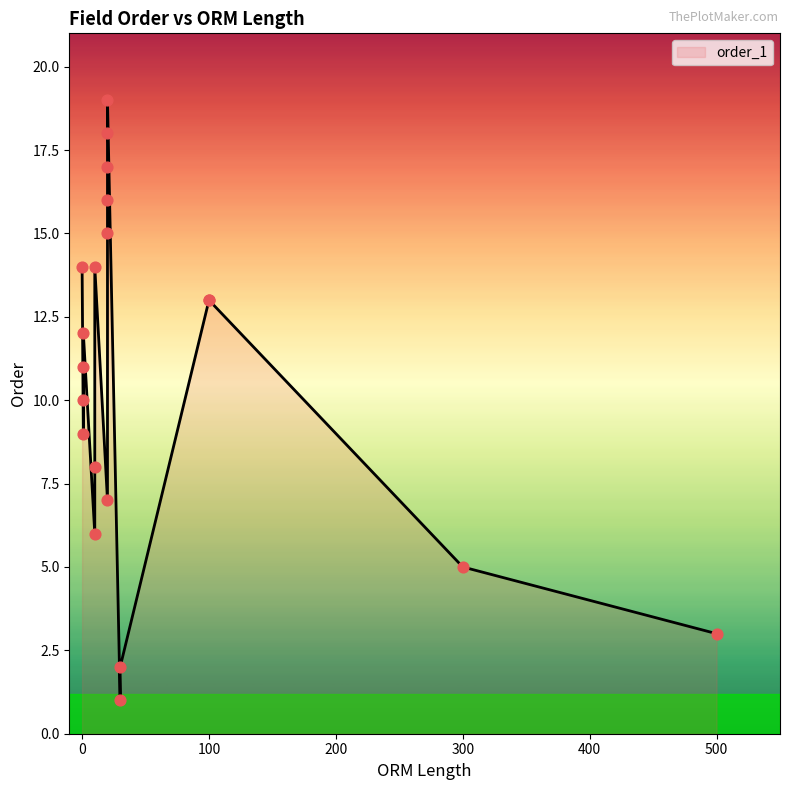

Approximately how many times larger is the value at 300 compared to 100?

0.4